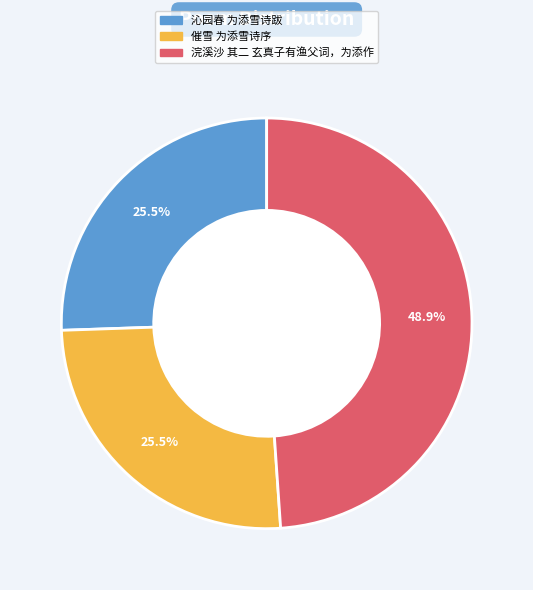

Does any single category account for the majority?

No